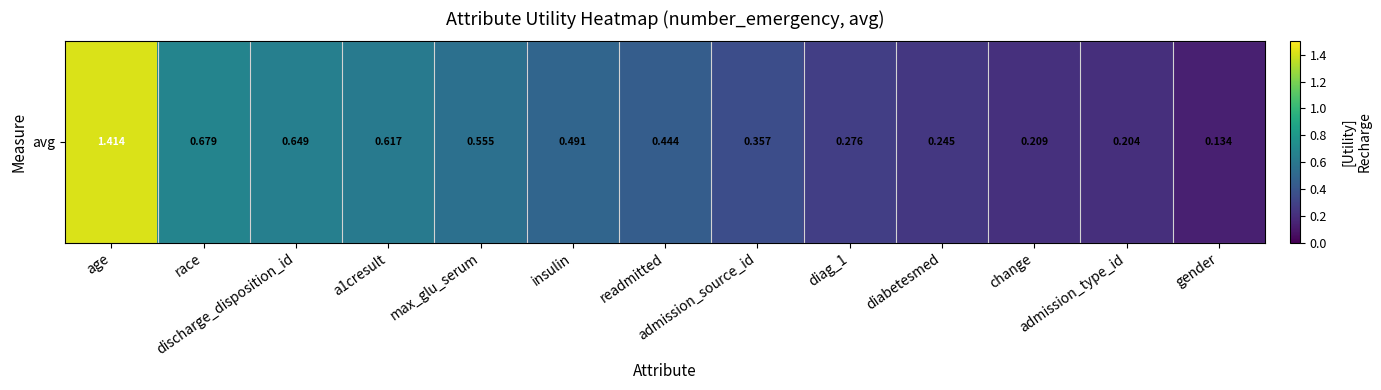

What is the sum of all values?

6.3